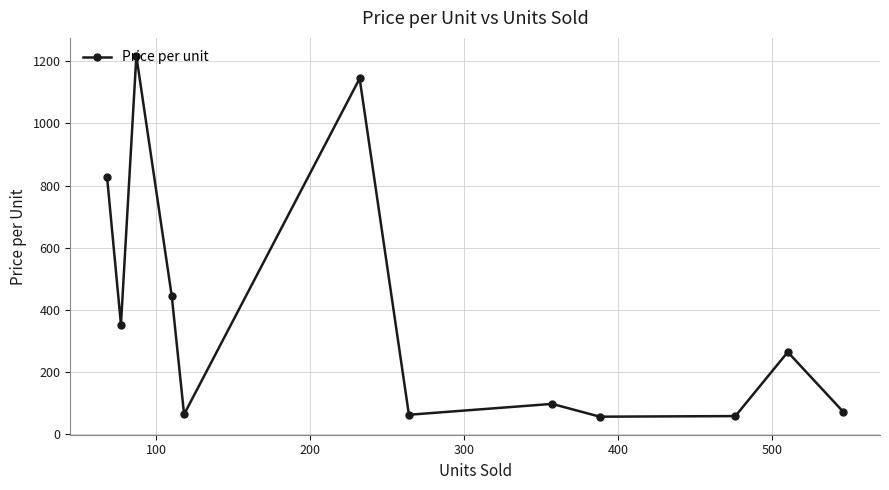

Is this an area chart (filled region under the line)?

No